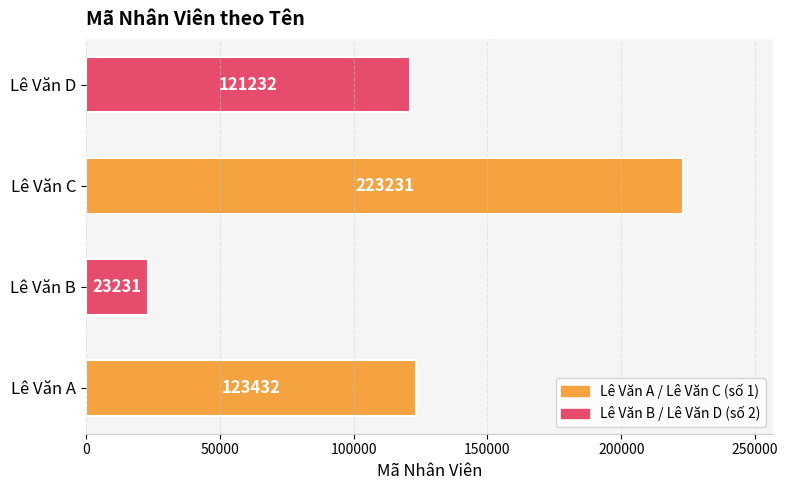

Reading bottom to top, list all the values displayed in this chart.

Lê Văn A=123432	Lê Văn B=23231	Lê Văn C=223231	Lê Văn D=121232